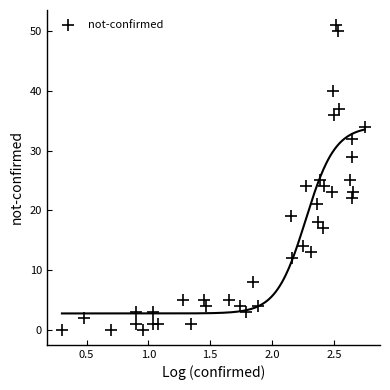

What is the range of Y values (max minus min)?

51